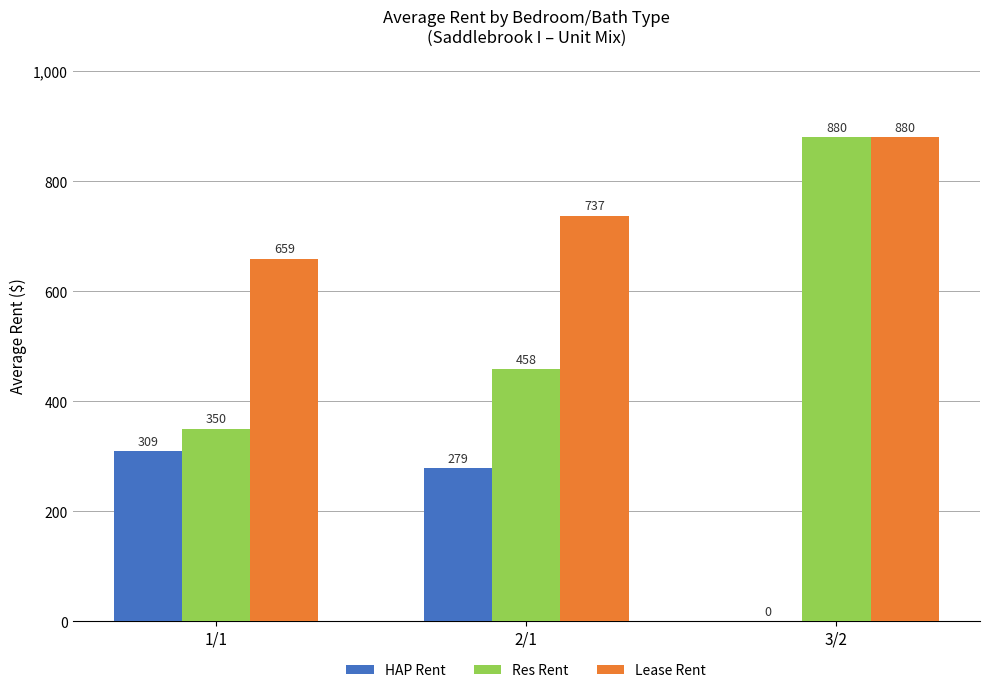

At which category is the sum across all series the highest?

3/2